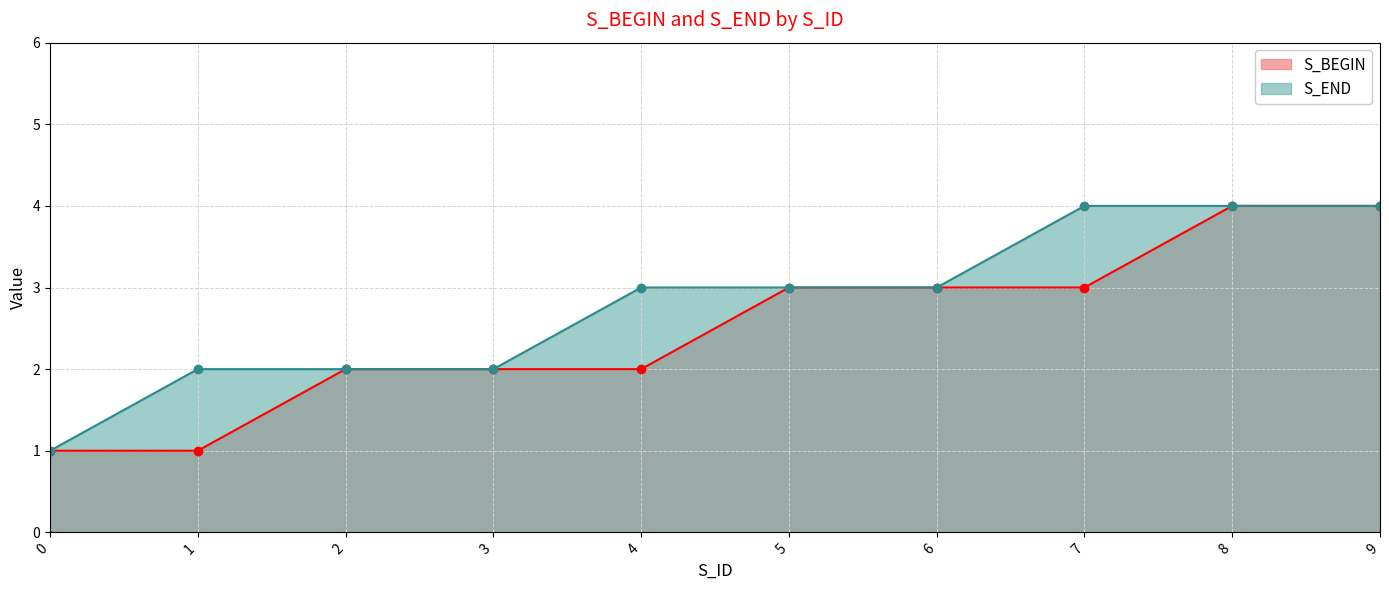

Reading right to left, extract all data points from this chart.

S_BEGIN: 4	4	3	3	3	2	2	2	1	1
S_END: 4	4	4	3	3	3	2	2	2	1